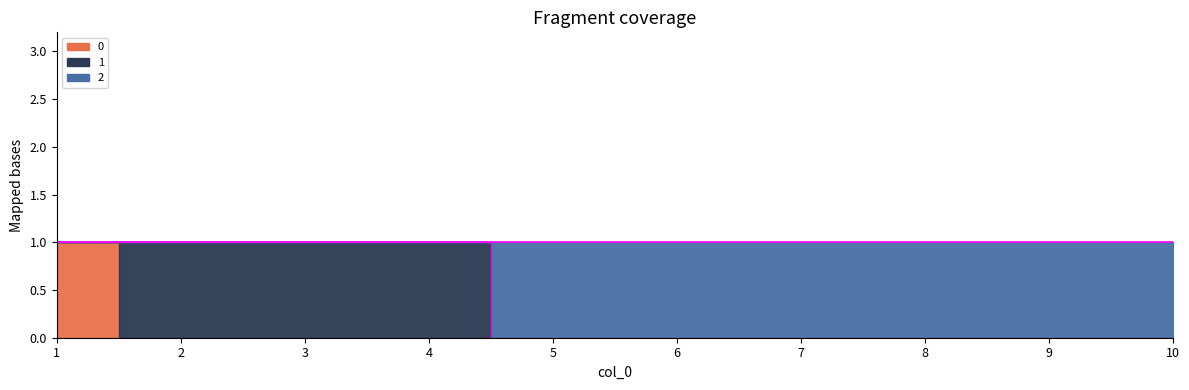

What is the value of the 2 point at the 5th from the left?

1